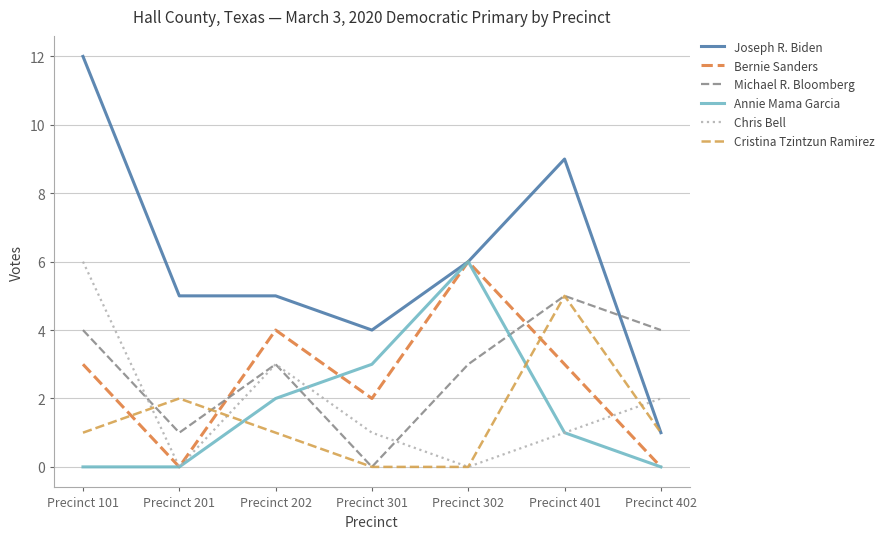

True or false: Michael R. Bloomberg and Joseph R. Biden cross at least once.

True